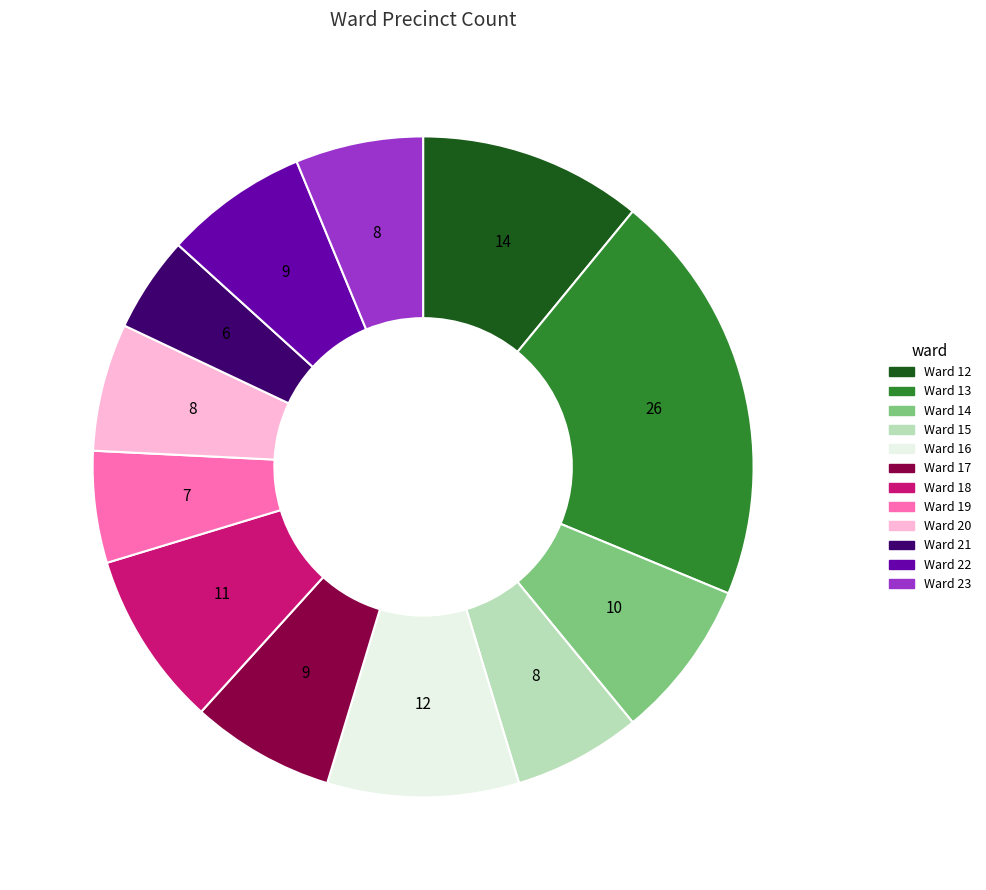

Does Ward 12 represent more than half of the total?

No